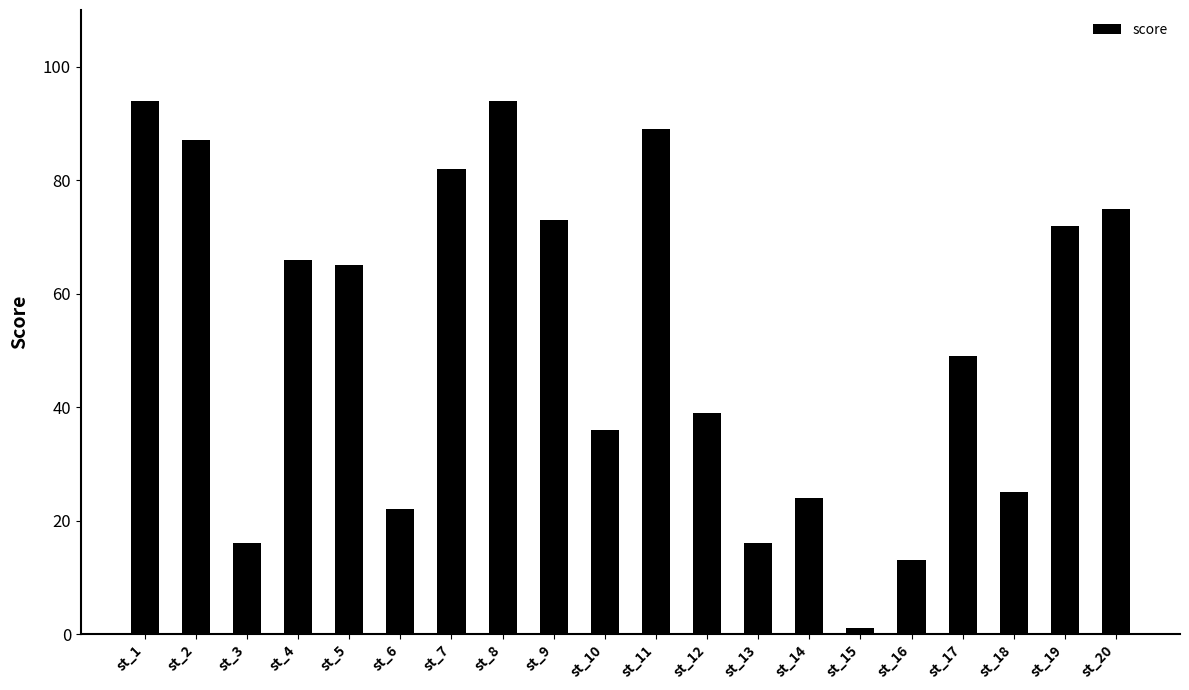

What is the sum of the values at st_20 and st_2?

162